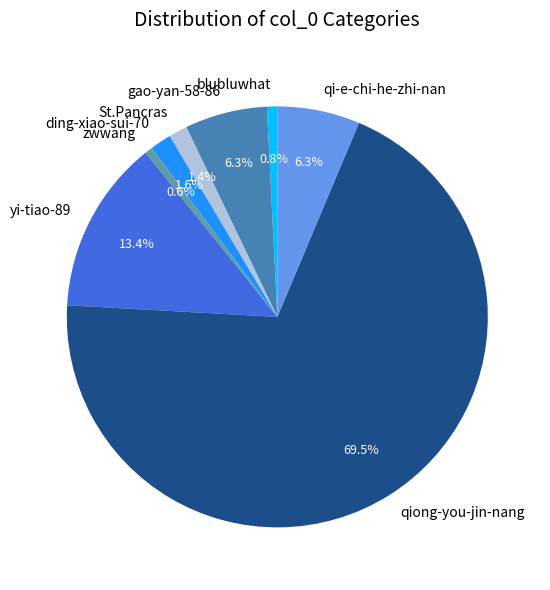

Is there any slice that represents more than half of the pie?

Yes